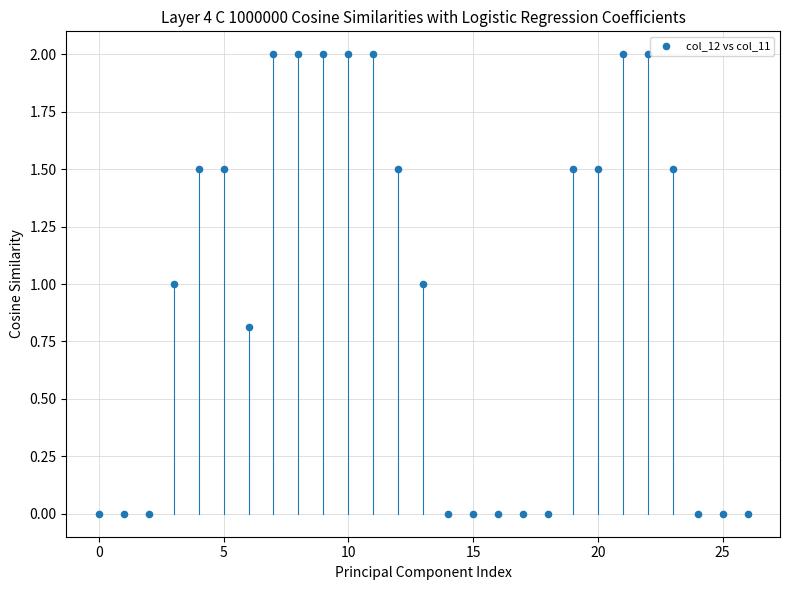

What is the range of Y values (max minus min)?

2.0